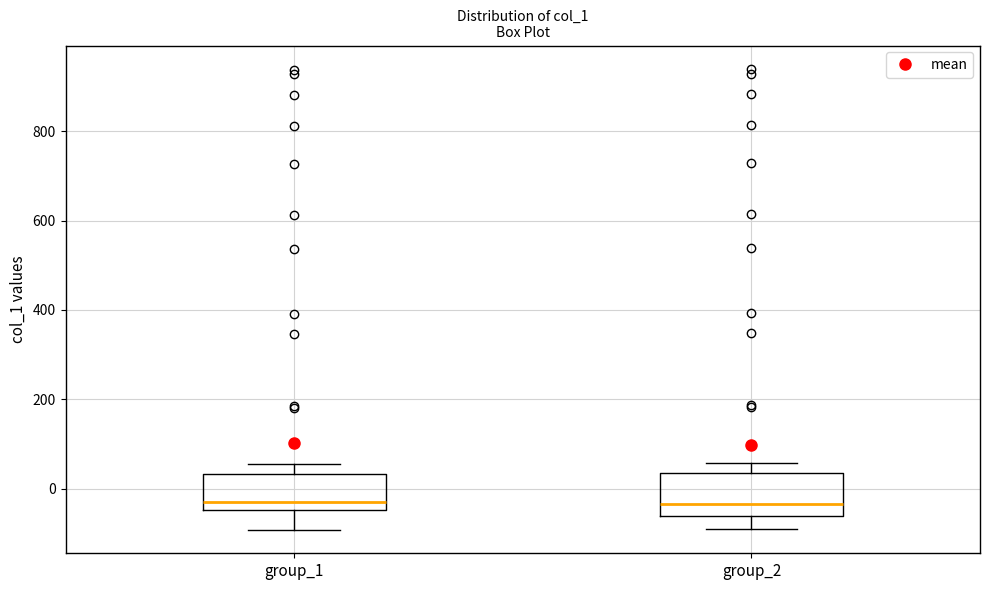

Reading left to right, transcribe this box plot: for each box, give where its median line is, the range the box spans, and where its two whiskers end, as read against the y-axis. The values are not printed on the chart, so give them approximately, as read against the axis.

group_1: median -20, box -40 to 40, whiskers -100 to 60
group_2: median -40, box -60 to 40, whiskers -100 to 60